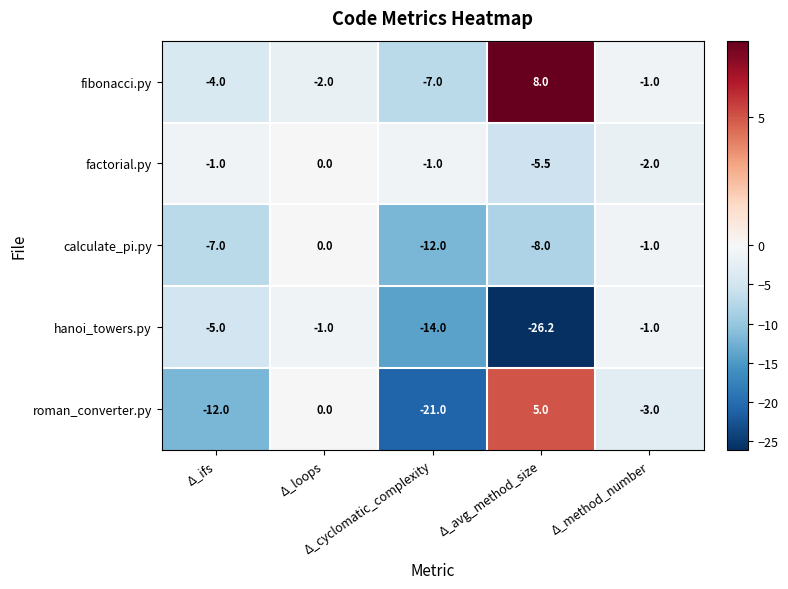

What is the minimum value for calculate_pi.py?

-12.0